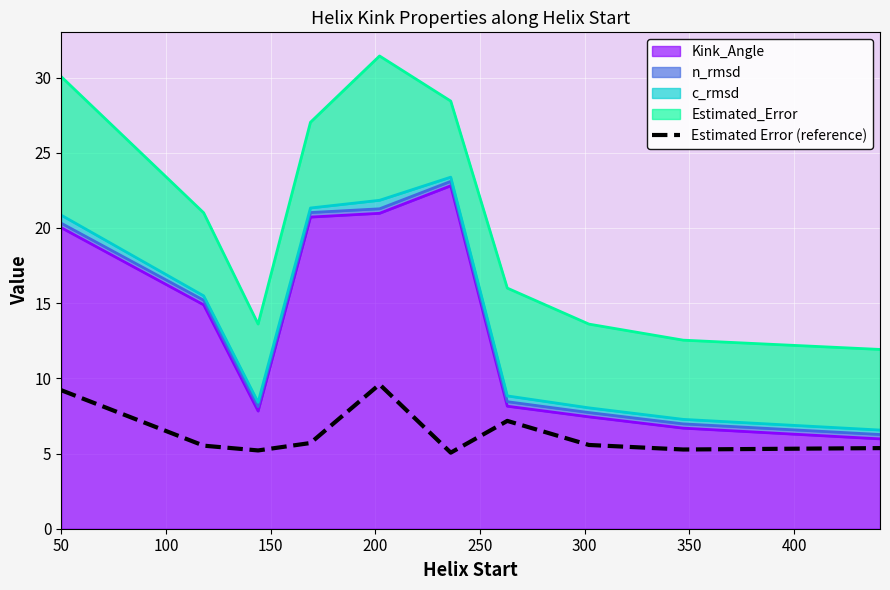

What is the difference between the maximum and minimum values?

4.5